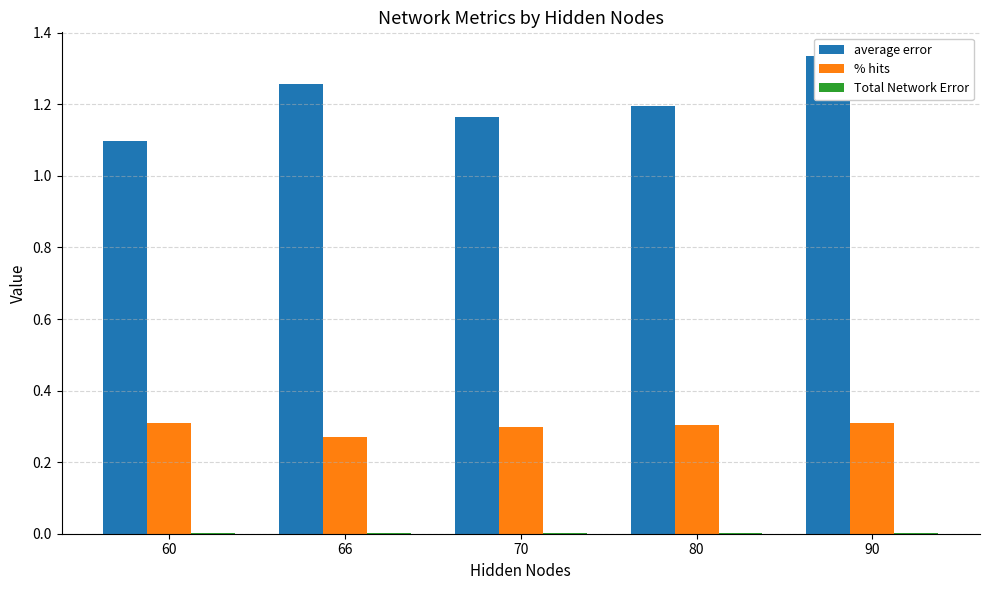

How many bars are there in total?

15